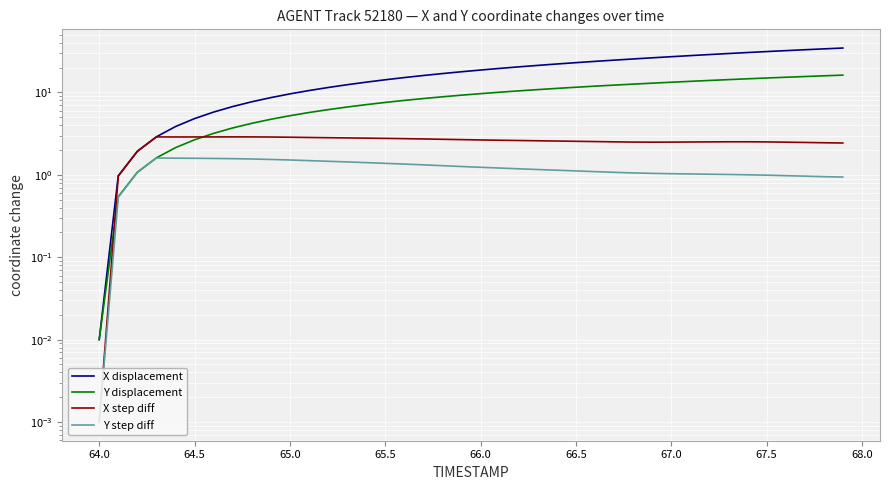

True or false: Y step diff has more than 1 interior local peaks.

False